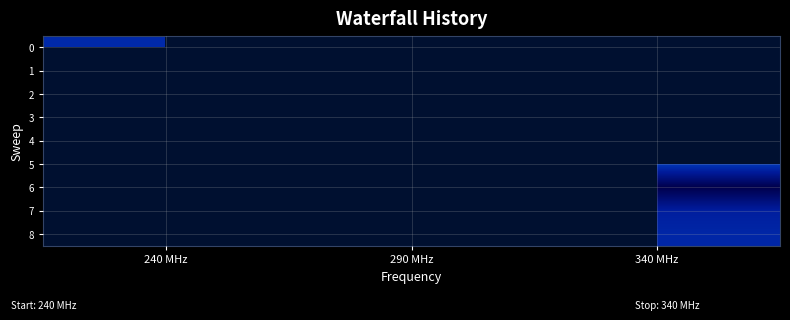

What is the smallest value displayed?

1.0